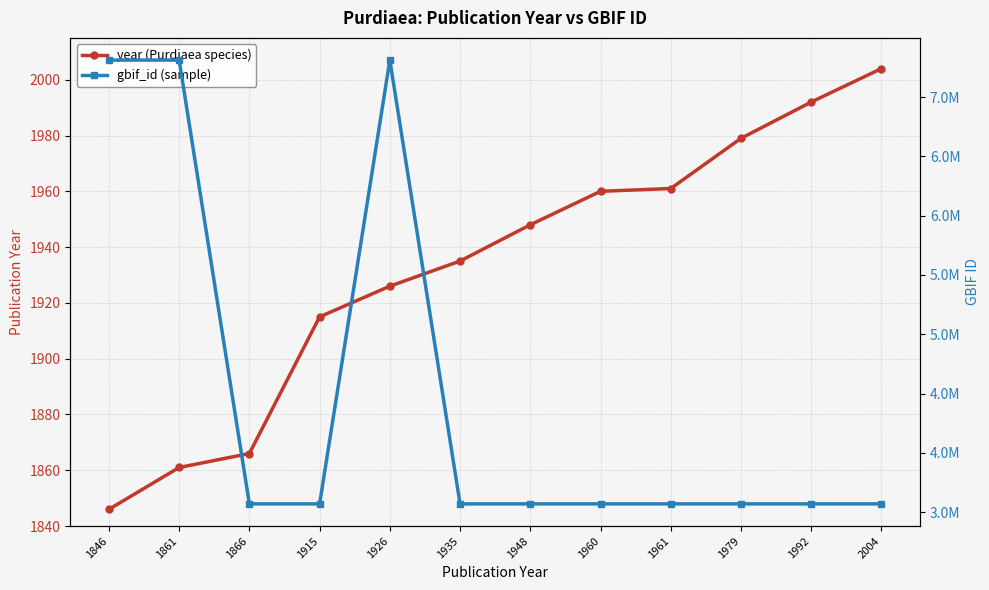

The gbif_id (sample) series shows 3570618 at 1935. True or false?

True